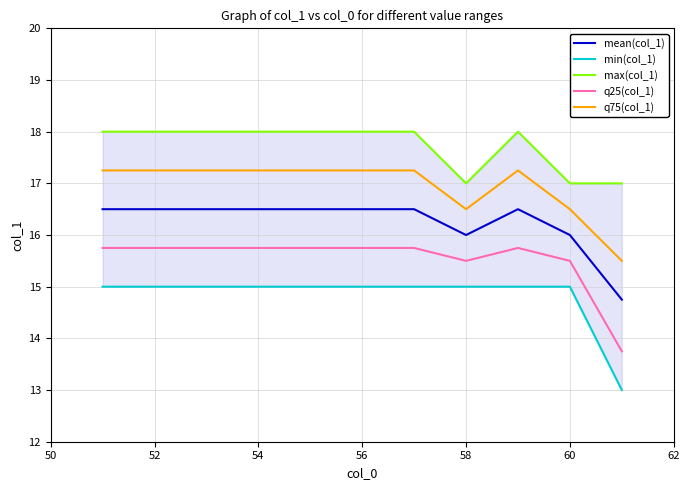

True or false: mean(col_1) has a value of 6.4 at 60.

False